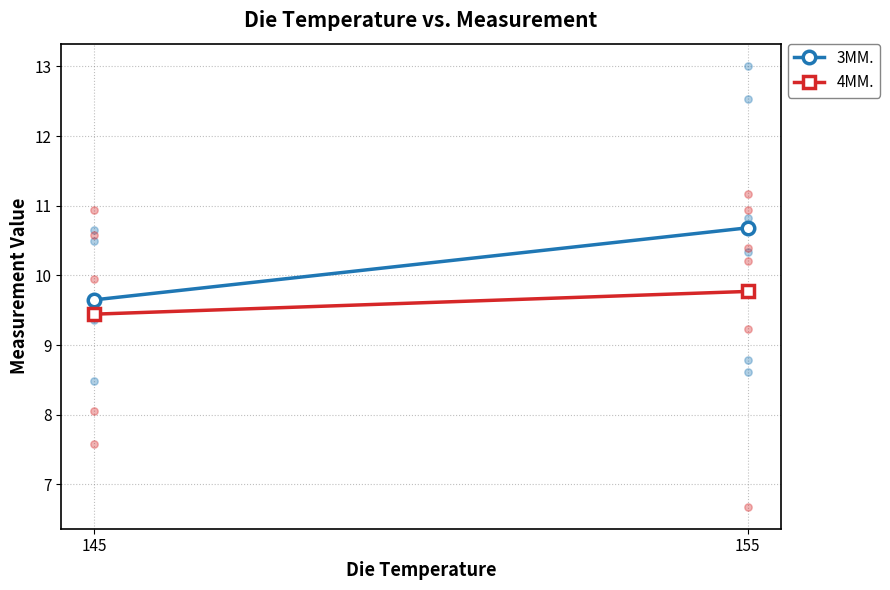

At which category is the sum across all series the highest?

155